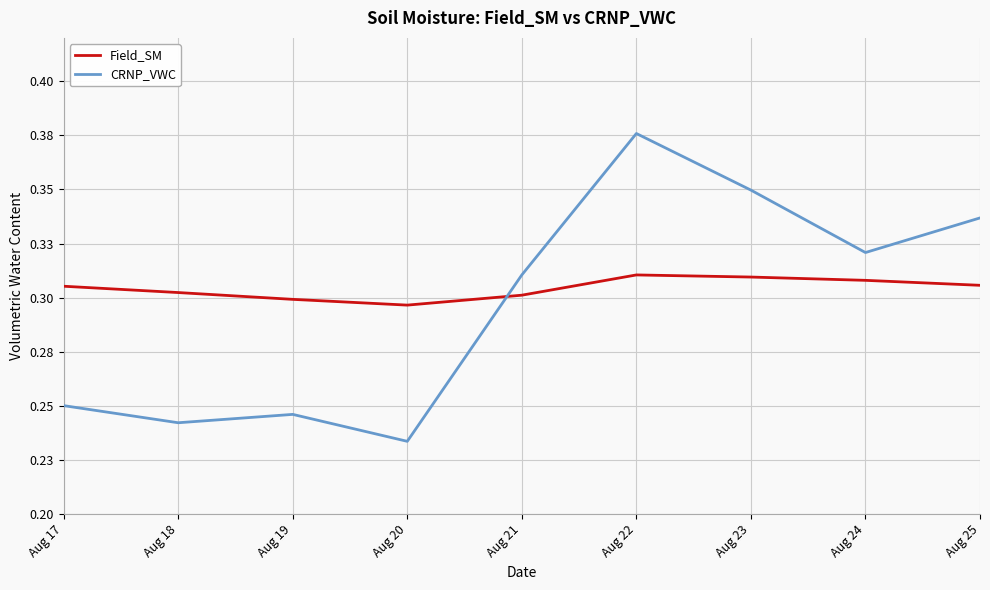

The Field_SM series shows 0.3 at Aug 25. True or false?

True